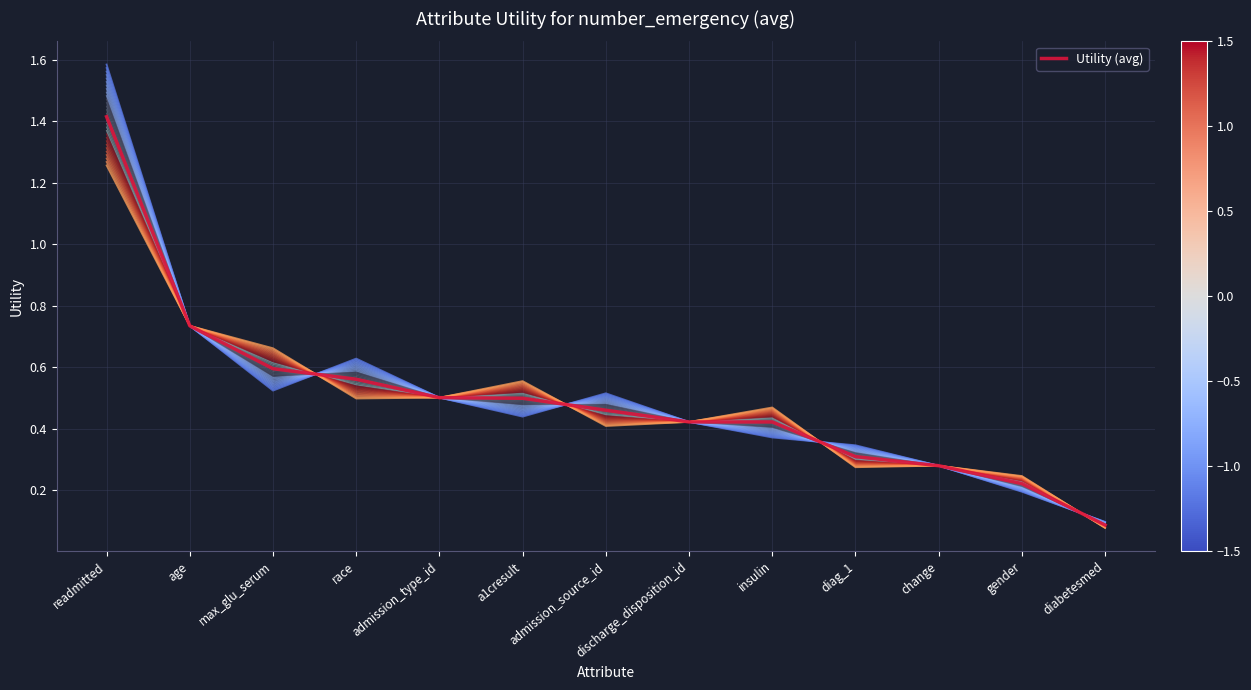

Where is Utility (avg) nearest to the value 0?

diabetesmed